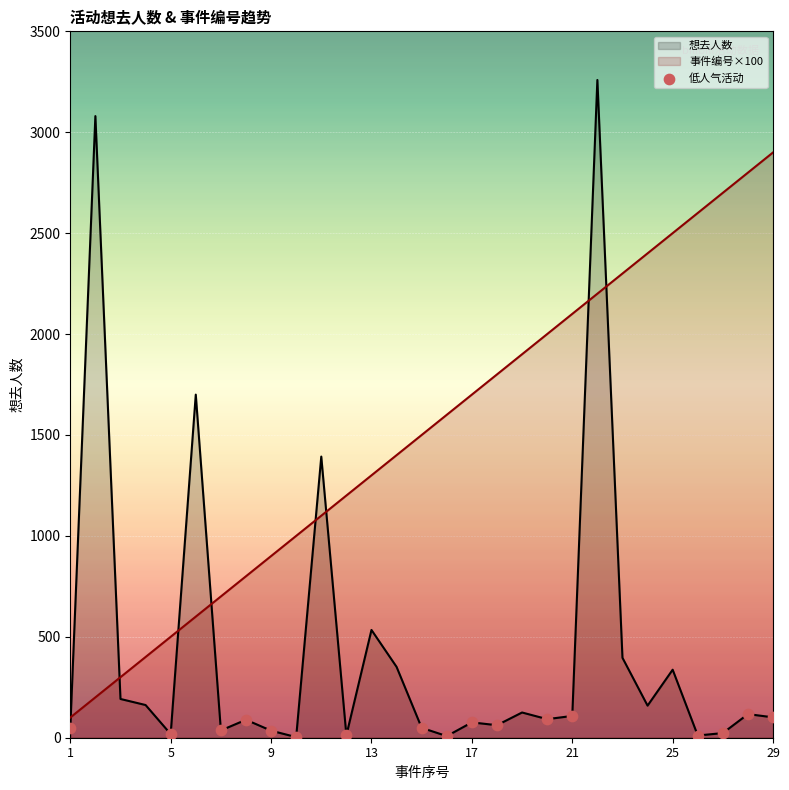

Which series has the largest total across all categories?

事件编号×100